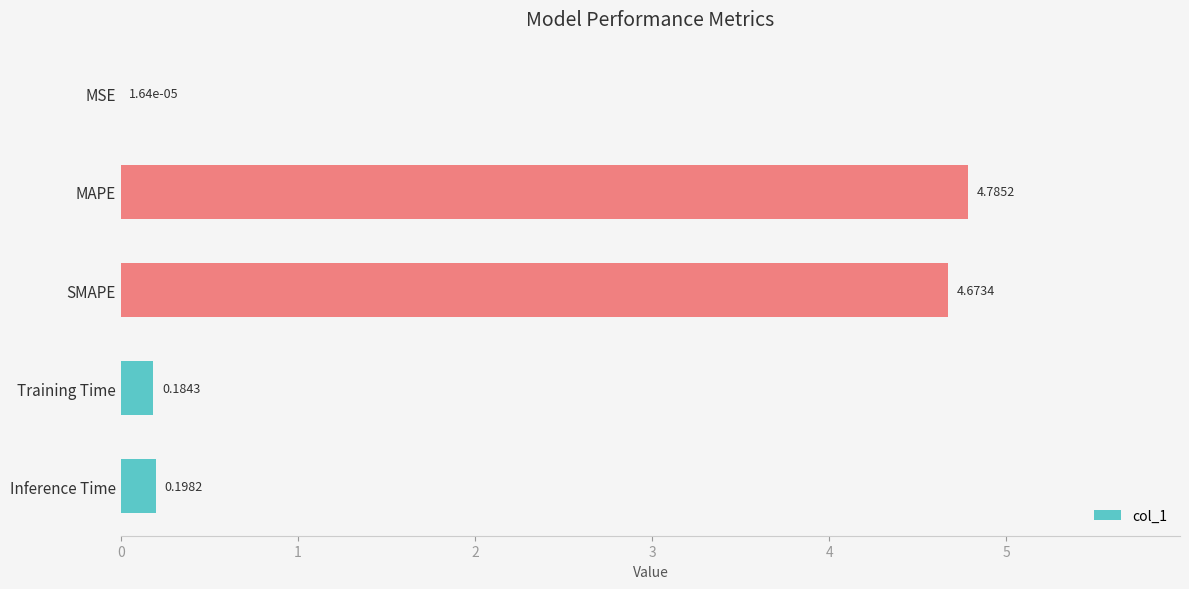

At which label is the value closest to 2?

Inference Time